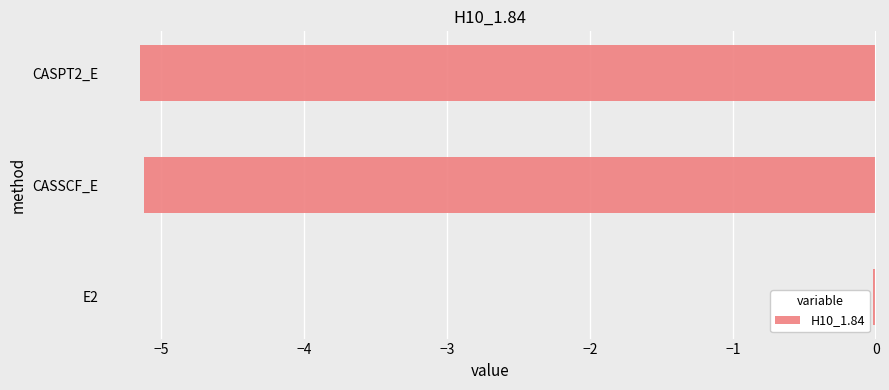

Which category has the highest value across all series?

E2